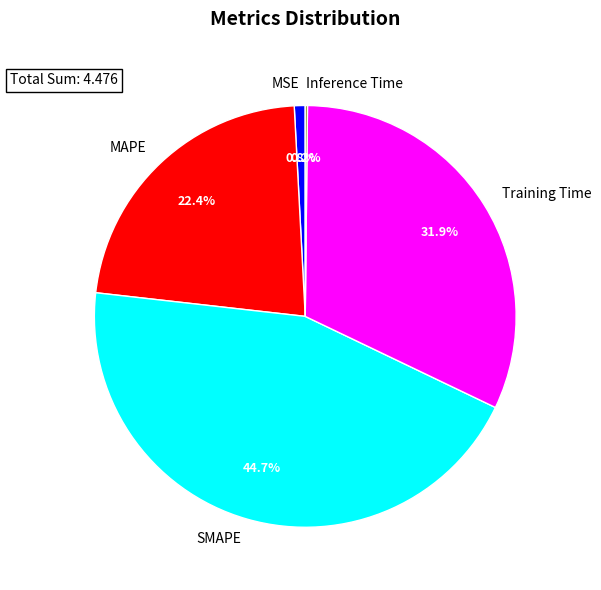

Which category has the biggest portion of the pie?

SMAPE